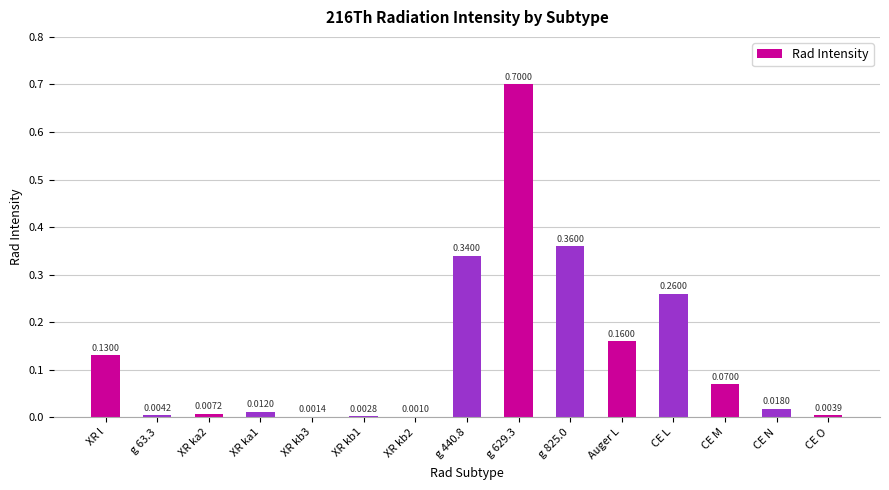

What is the sum of all values?

2.1